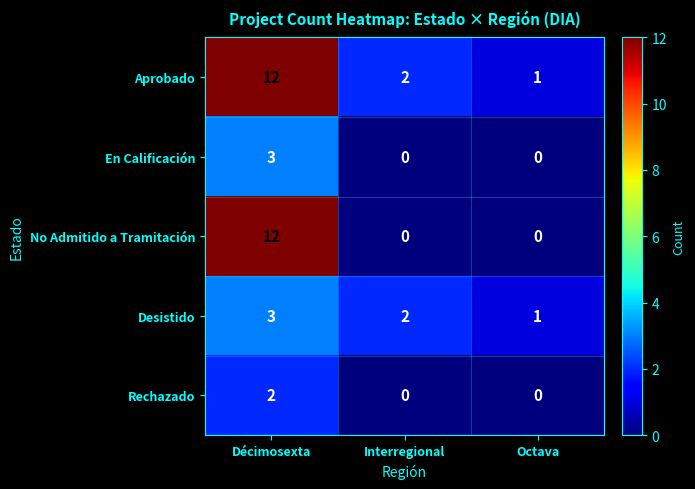

What is the highest value of the No Admitido a Tramitación series?

12